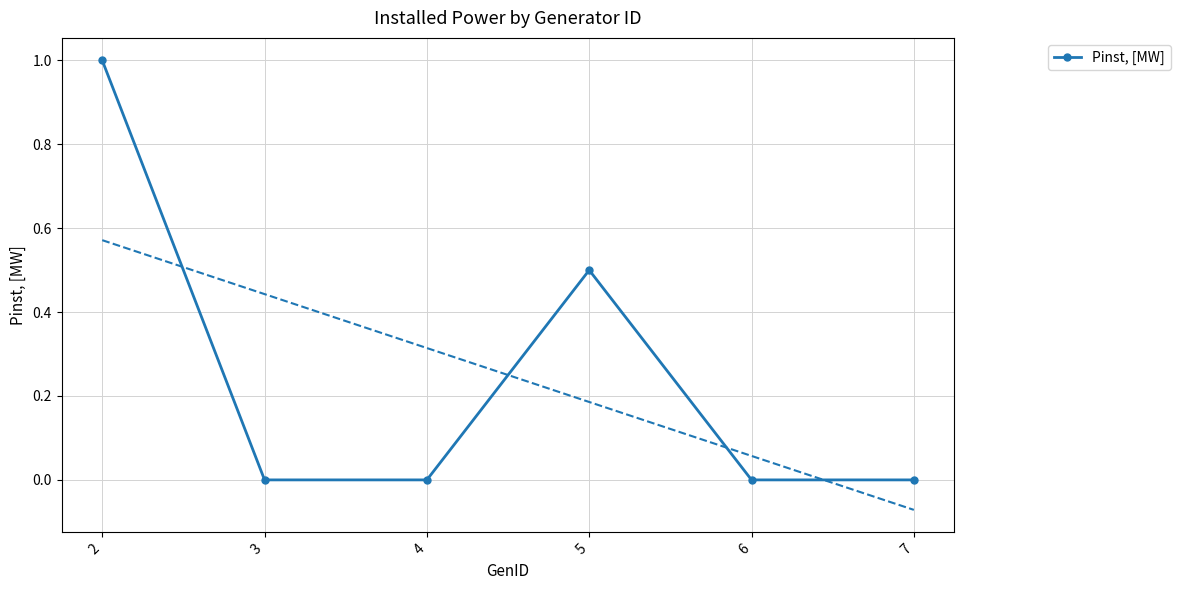

The chart shows a value of 0.7 at 3. True or false?

False